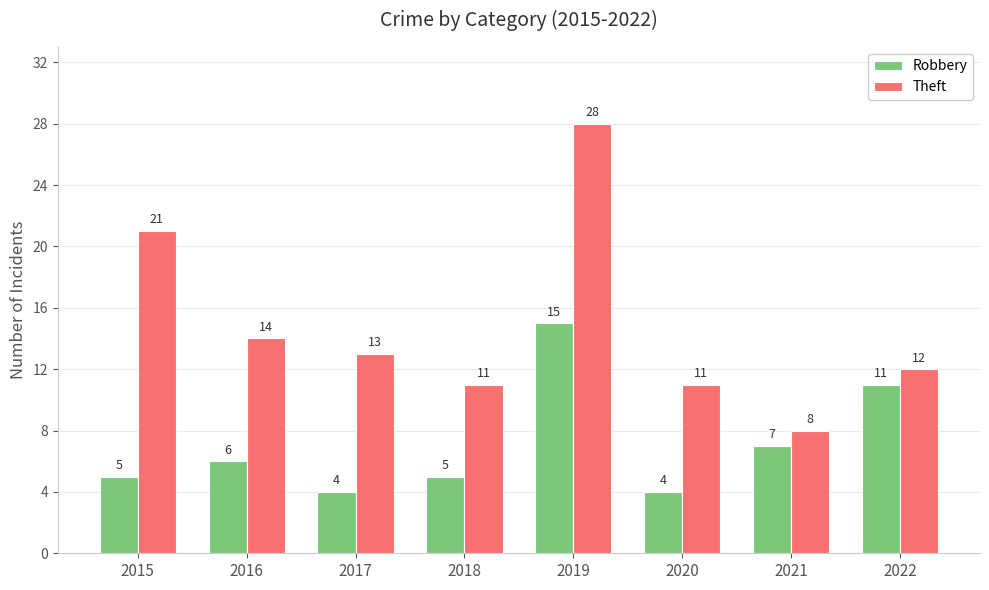

The value of Theft at 2018 is 16. True or false?

False